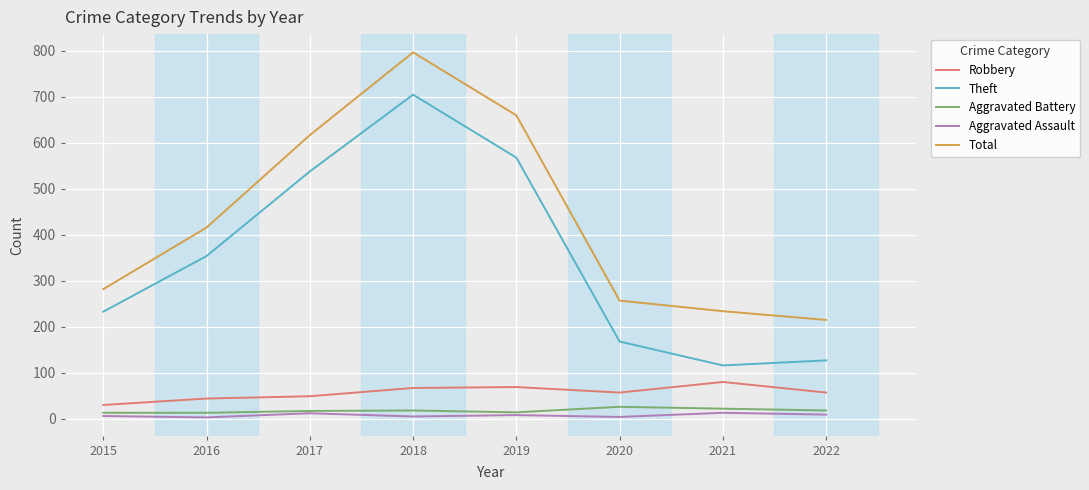

At 2018, list the series in order from largest to smallest.

Total, Theft, Robbery, Aggravated Battery, Aggravated Assault